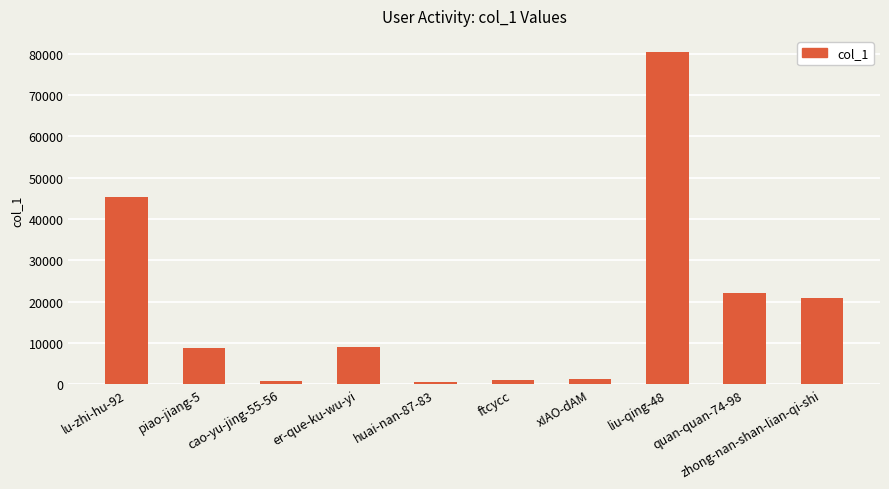

Where is the data nearest to the value 40360?

lu-zhi-hu-92